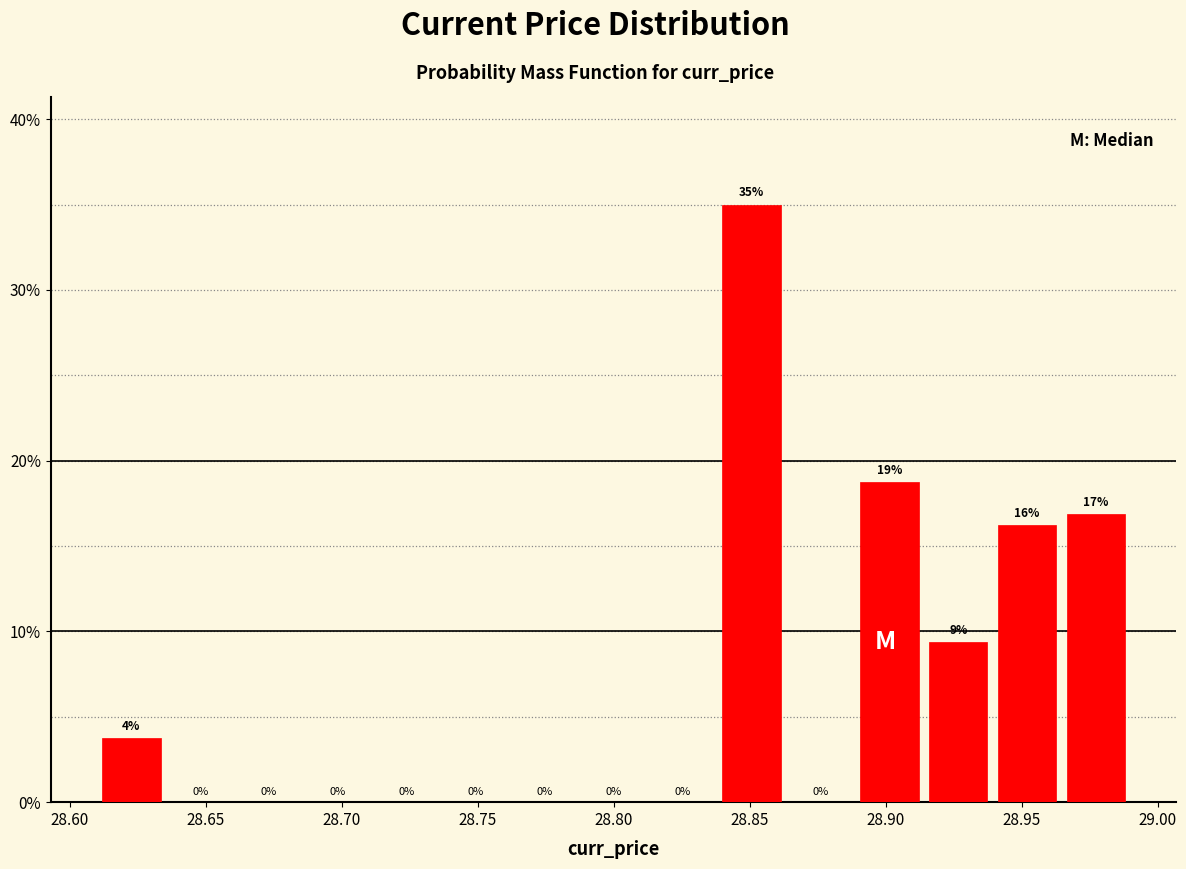

Which range on the x-axis has the tallest bar?

28.840 to 28.865